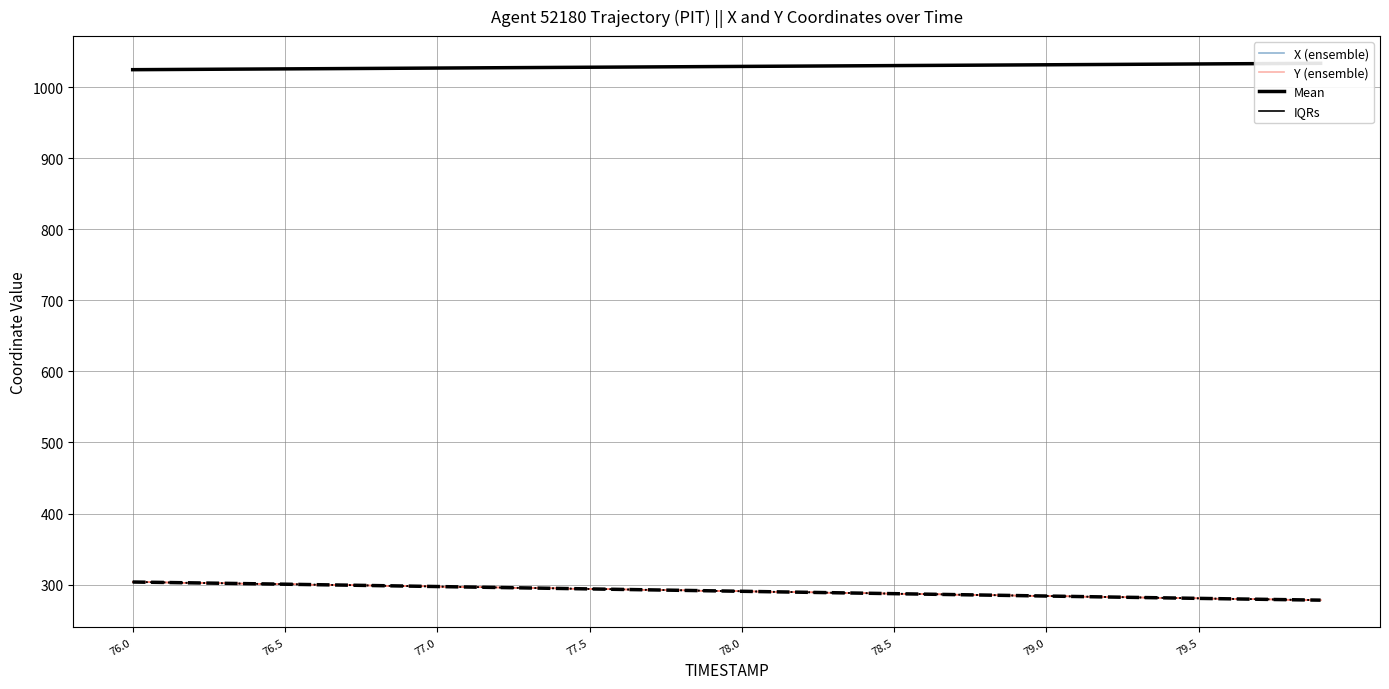

How many data points in X Mean are above 1029?

20